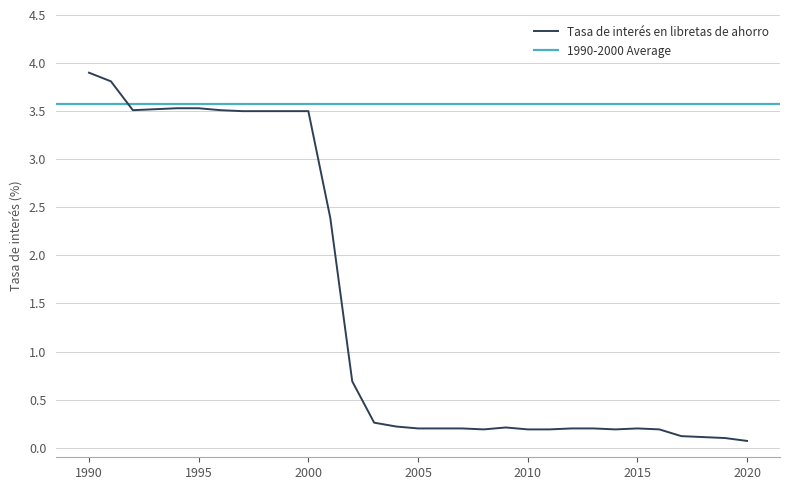

What is the value of the 30th point from the left?

0.1